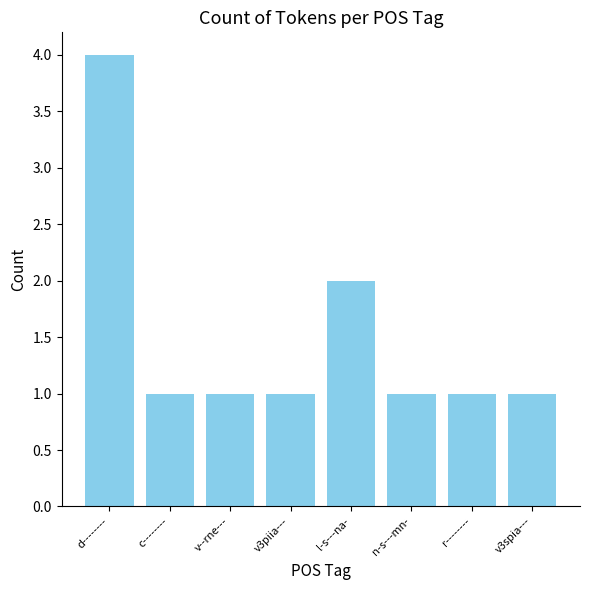

How many distinct data groups are displayed?

1